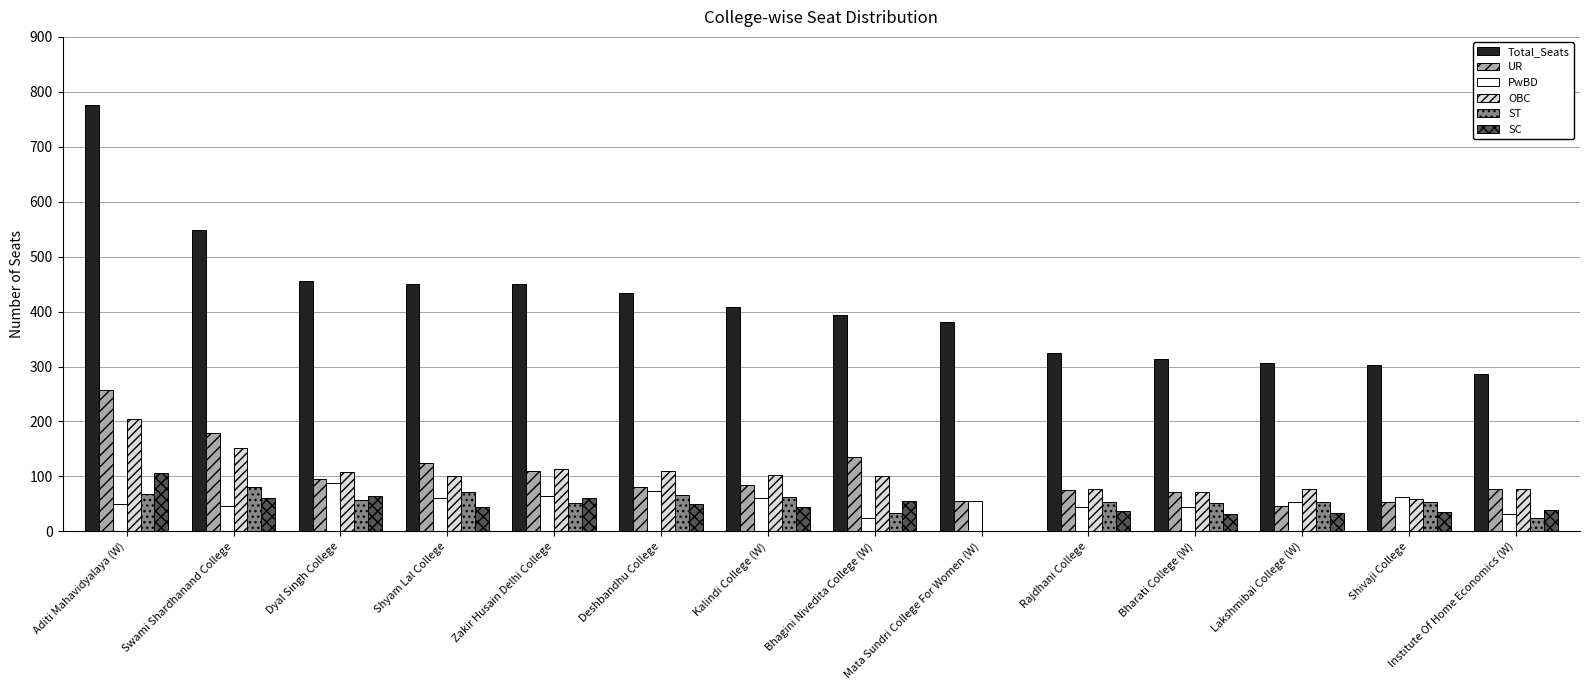

What is the sum of all UR values?

1448